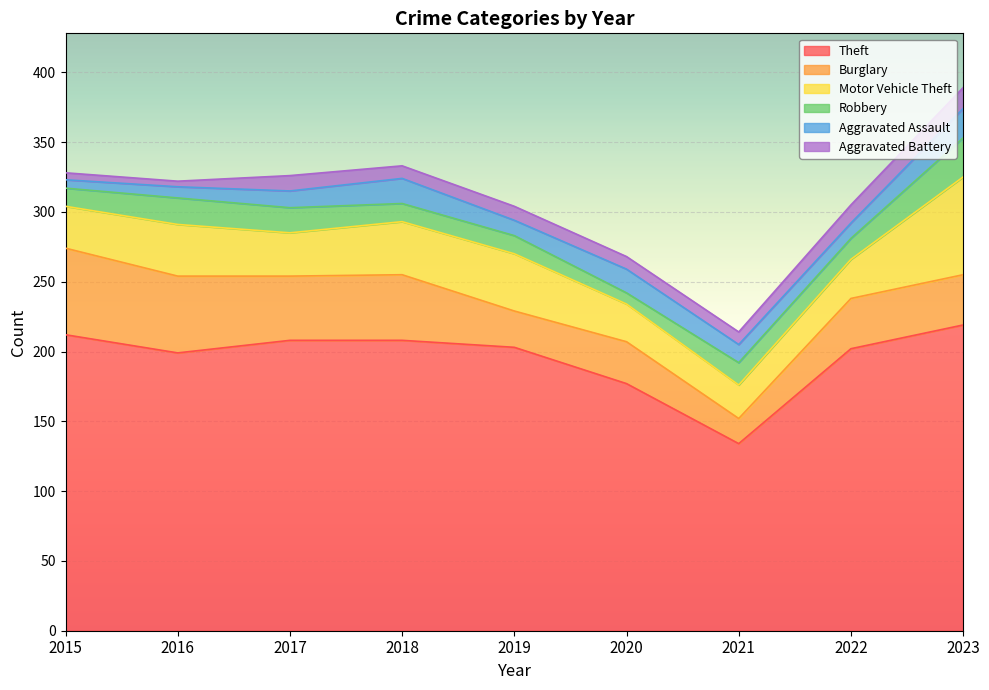

What are all the series names shown in the legend?

Theft, Burglary, Motor Vehicle Theft, Robbery, Aggravated Assault, Aggravated Battery